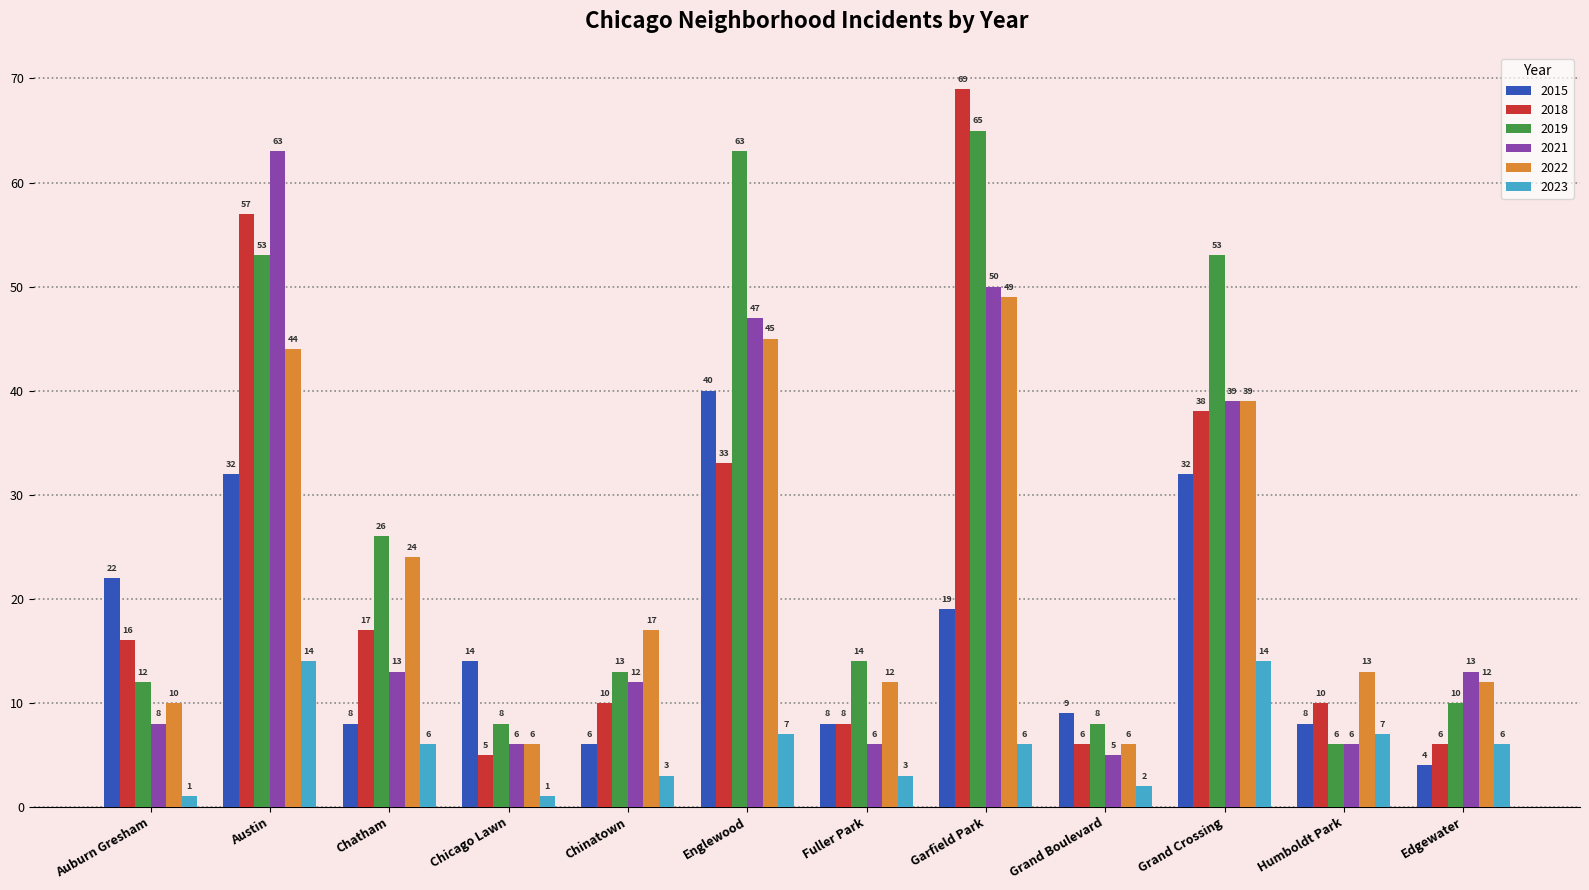

What is the difference between the highest and lowest values at Fuller Park?

11